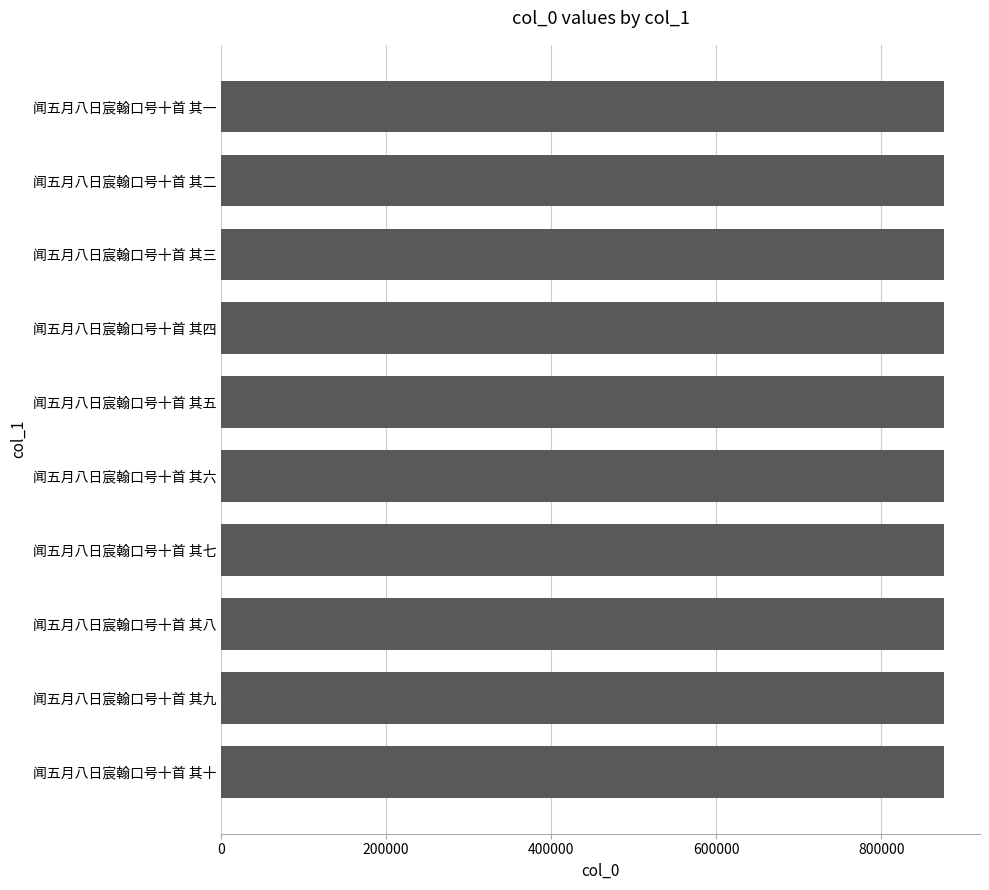

Is it true that the value at 闻五月八日宸翰口号十首 其十 is 1166803?

False